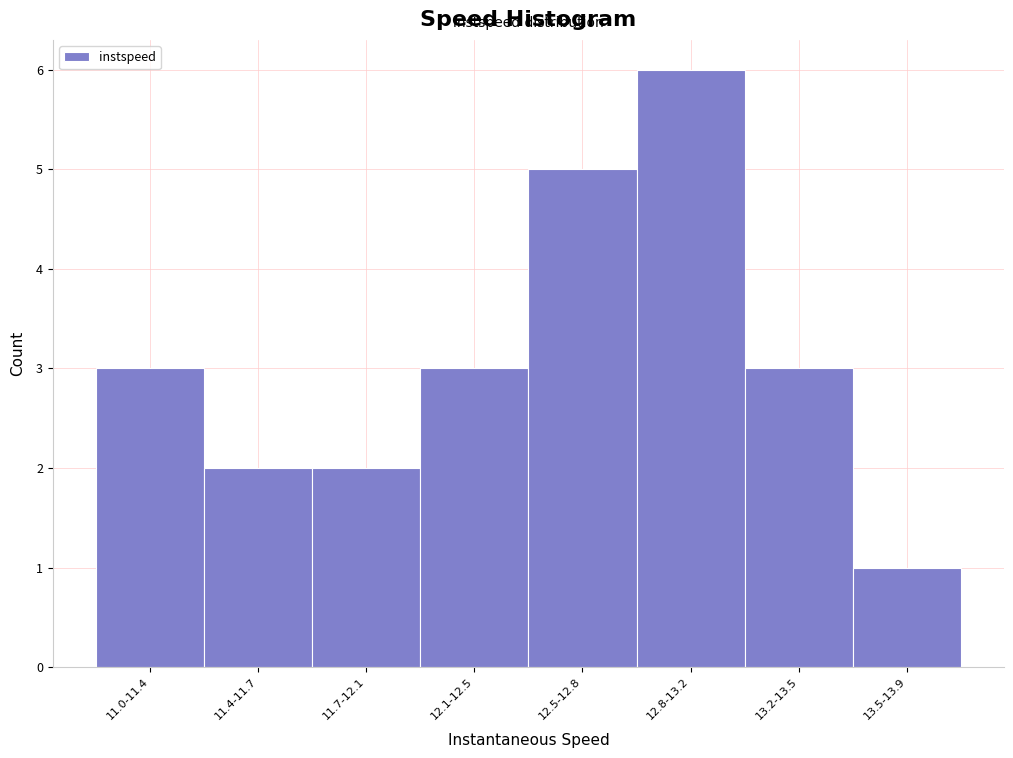

Reading left to right, list all the values displayed in this chart.

11.0-11.4=3	11.4-11.7=2	11.7-12.1=2	12.1-12.5=3	12.5-12.8=5	12.8-13.2=6	13.2-13.5=3	13.5-13.9=1